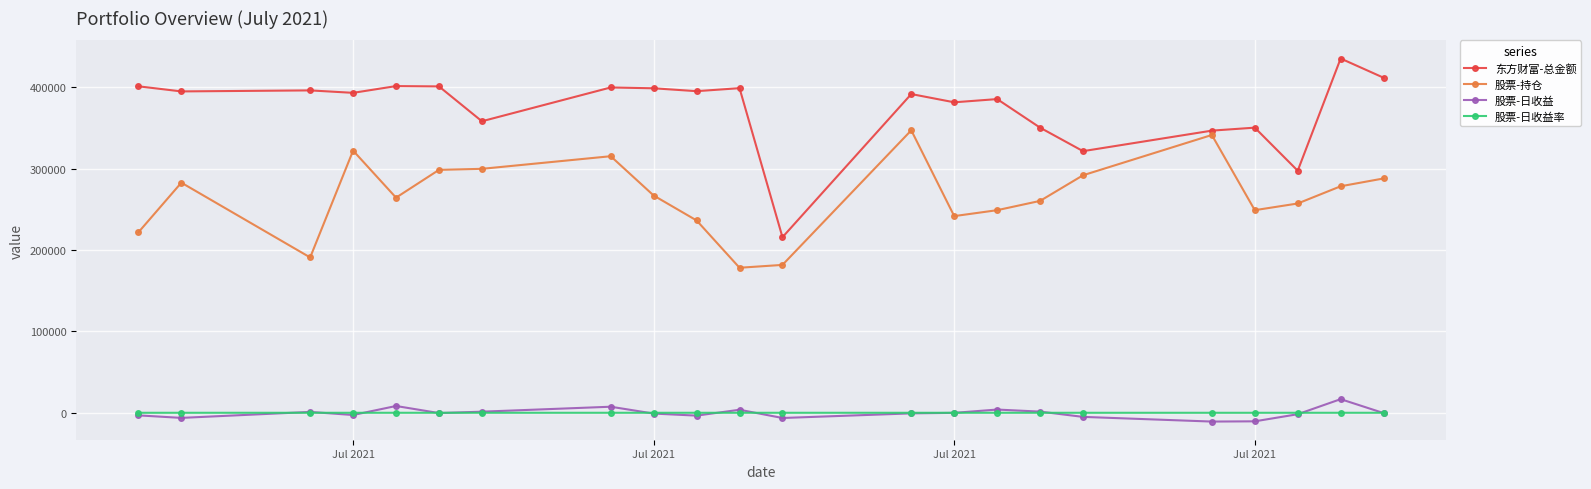

What is the maximum value shown in the chart?

435117.8